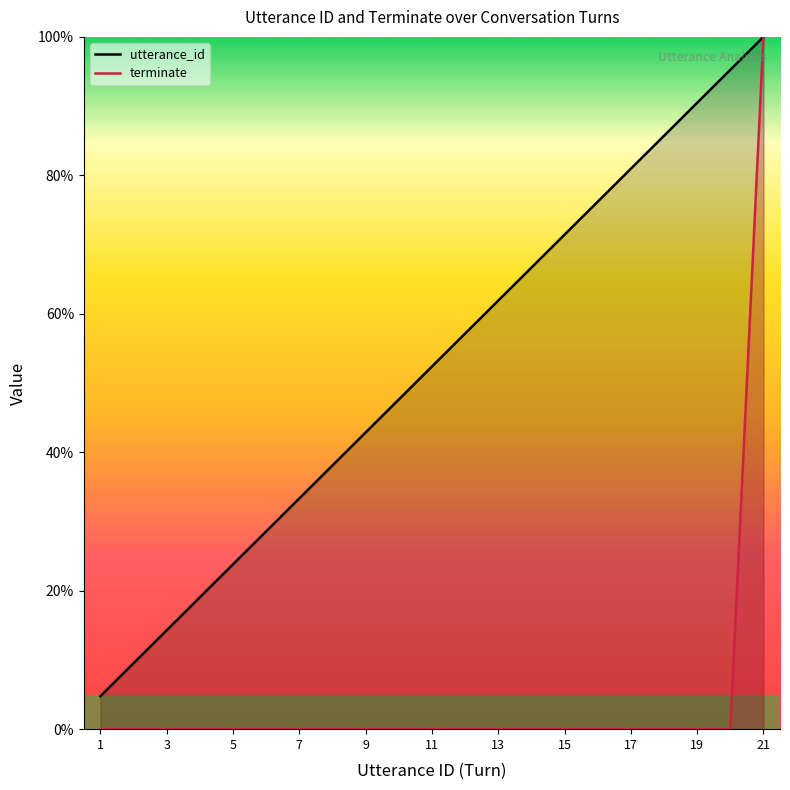

What is the sum of all terminate (line) values?

100.0